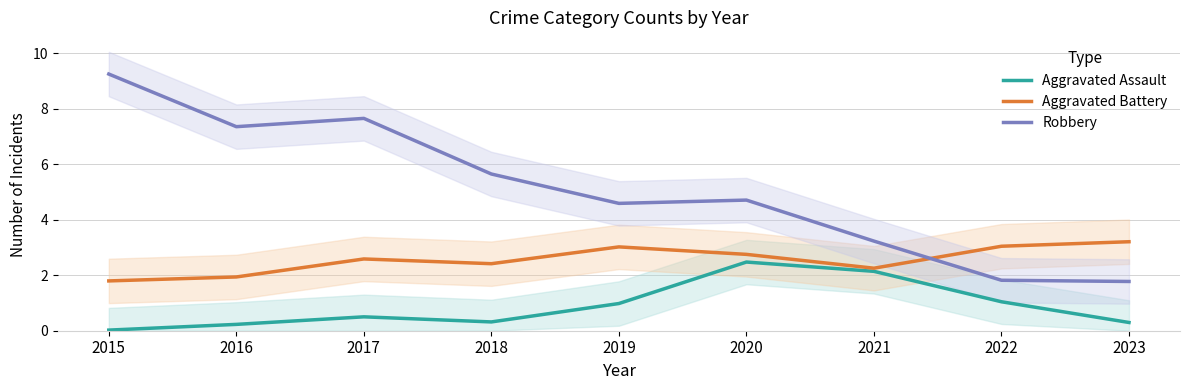

Which category has the highest value in the Aggravated Battery series?

2023